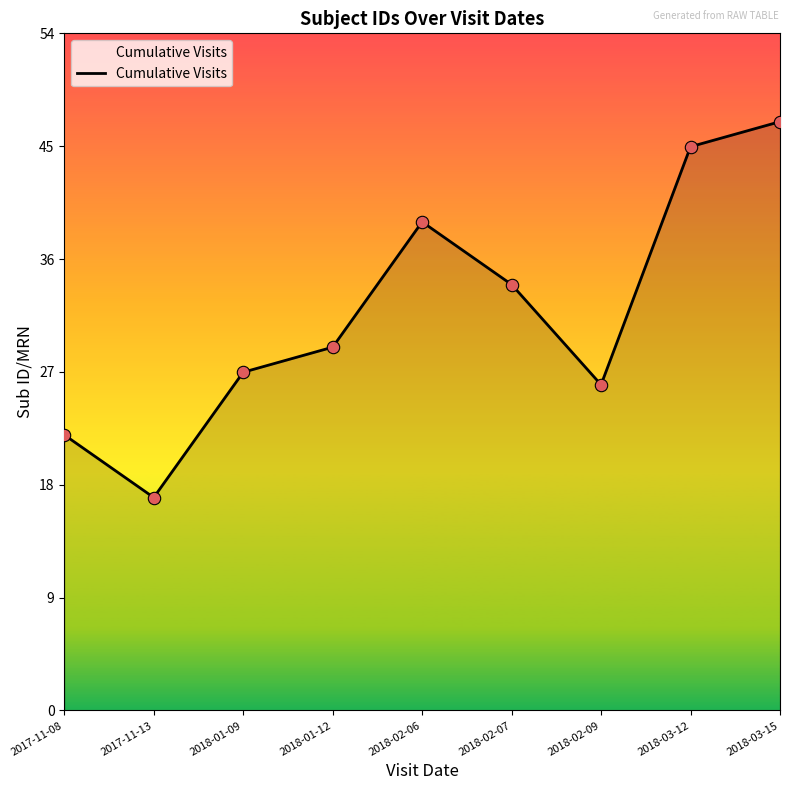

What is the ratio of the value at 2018-03-12 to the value at 2017-11-13?

2.6